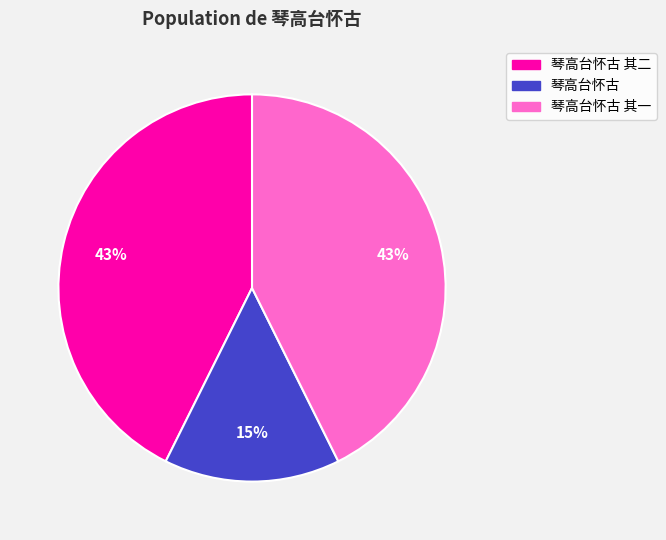

Does 琴高台怀古 其二 represent more than half of the total?

No